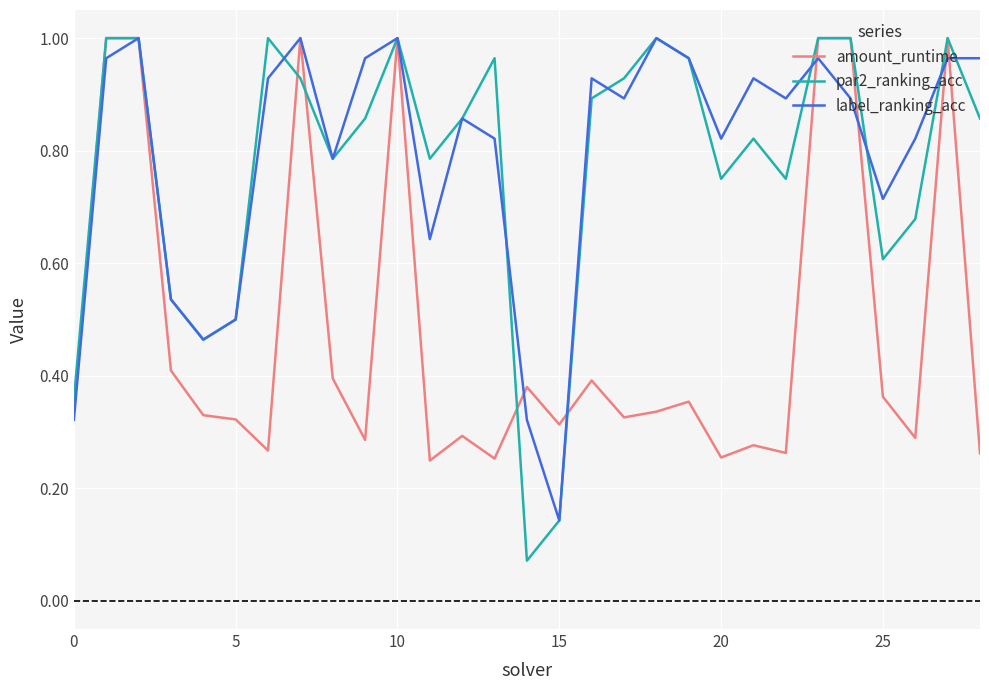

How many lines are shown in the chart?

3